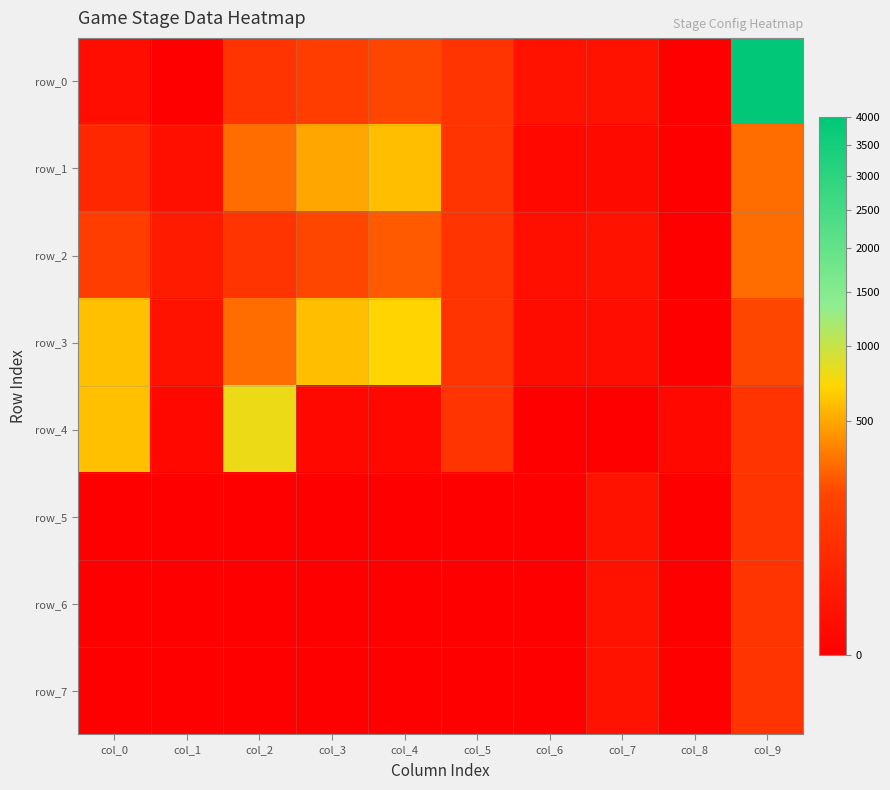

Which has a higher value, col_3 or col_0?

col_3